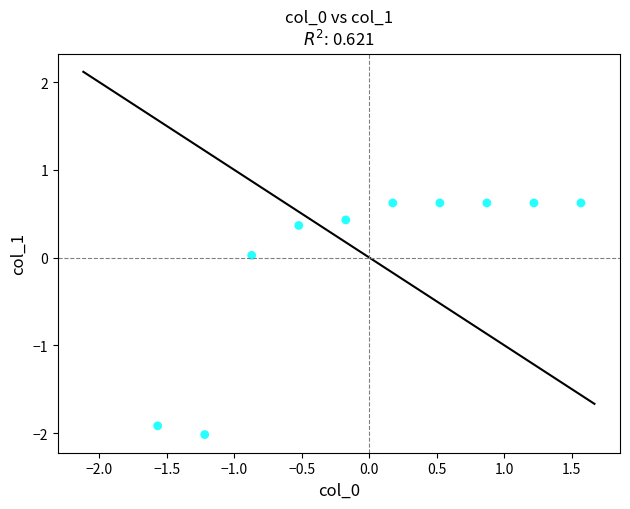

What is the range of X values (max minus min)?

3.1